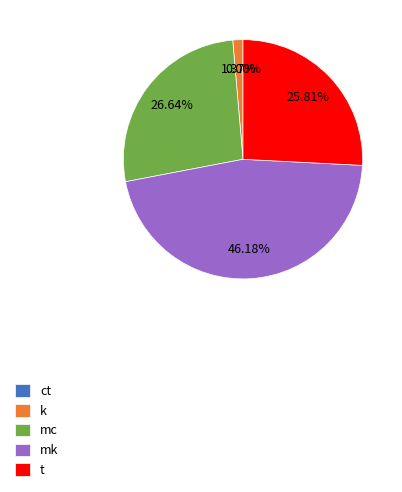

Which slice is the largest?

mk